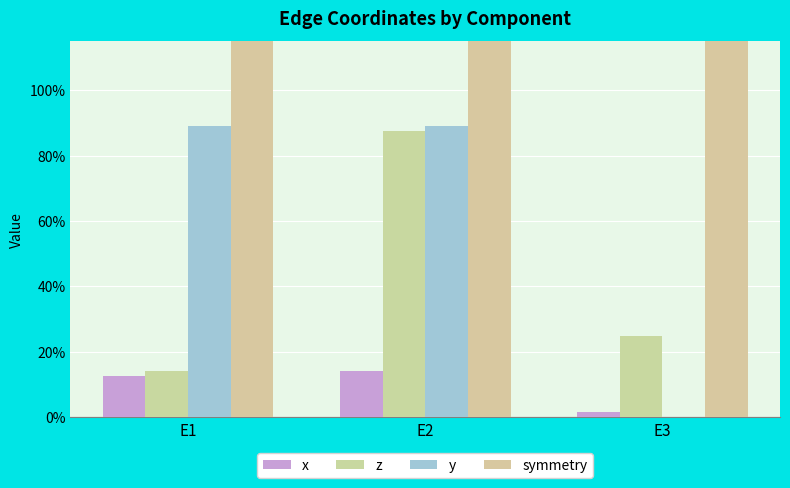

Reading left to right, extract all data points from this chart.

x: E1=0.1	E2=0.1	E3=0.0
z: E1=0.1	E2=0.9	E3=0.2
y: E1=0.9	E2=0.9	E3=0.0
symmetry: E1=2.0	E2=2.0	E3=2.0